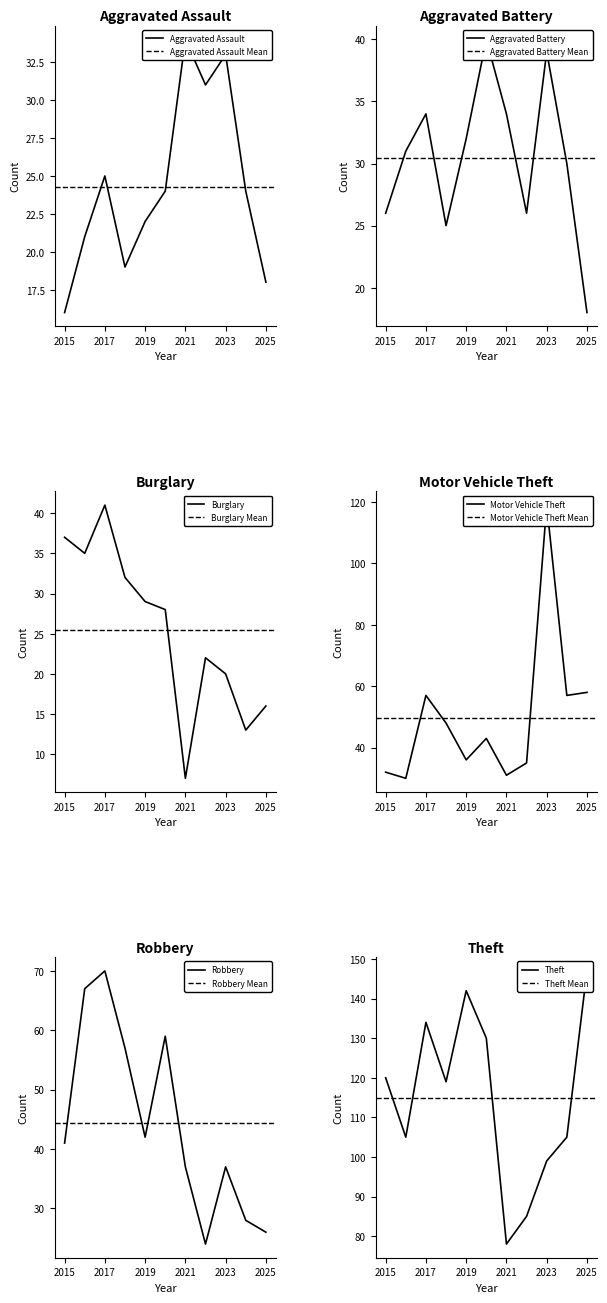

What is the average value of the Motor Vehicle Theft series?

50